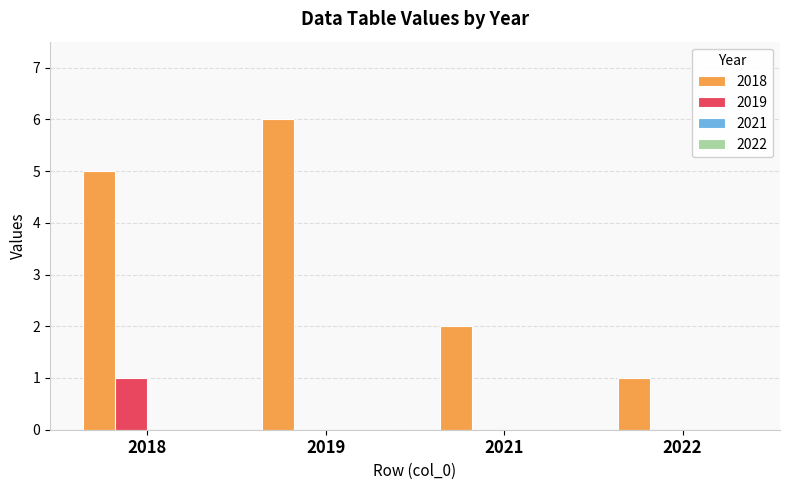

True or false: 2019 has a value of 1 at 2018.

True